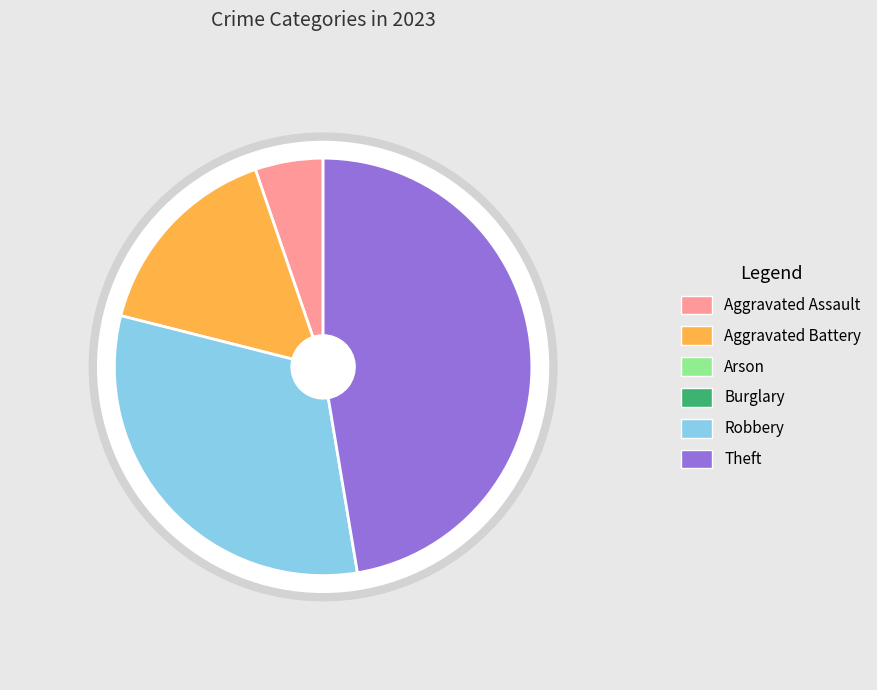

Which category has the smallest portion of the pie?

Arson